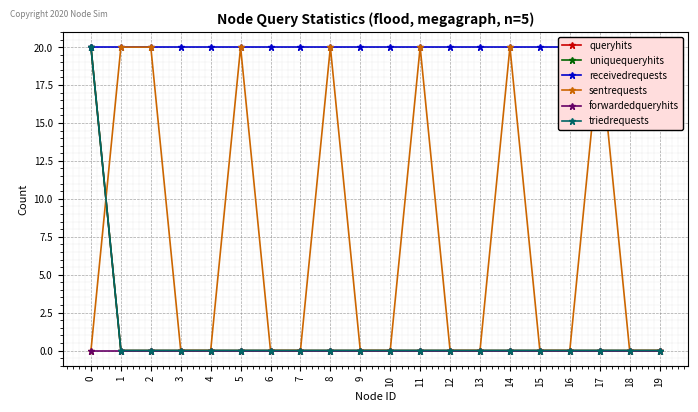

Rank the series by their maximum value, from highest to lowest.

queryhits, uniquequeryhits, receivedrequests, sentrequests, triedrequests, forwardedqueryhits